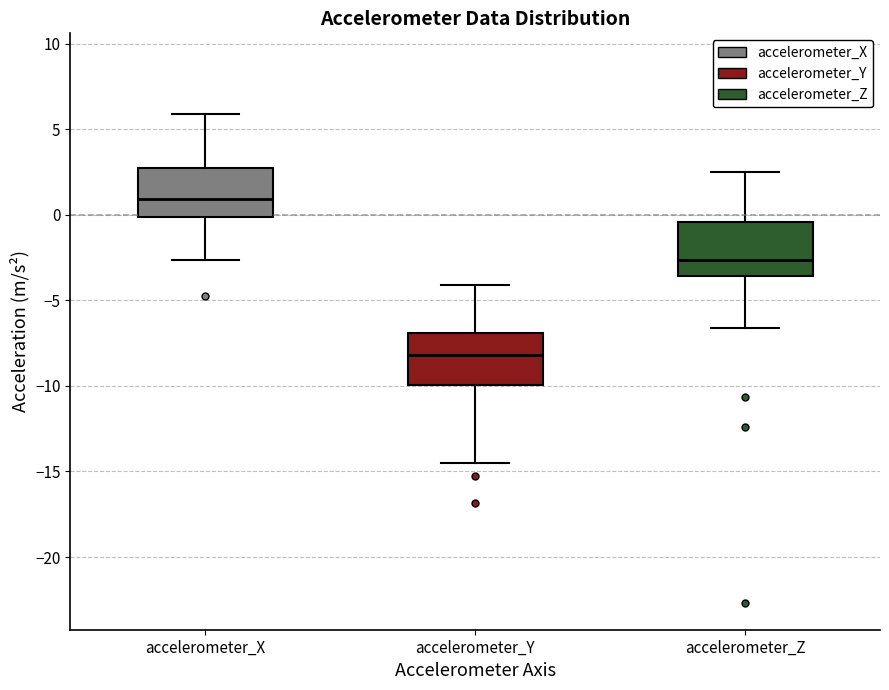

Reading left to right, transcribe this box plot: for each box, give where its median line is, the range the box spans, and where its two whiskers end, as read against the y-axis. The values are not printed on the chart, so give them approximately, as read against the axis.

accelerometer_X: median 1.0, box 0.0 to 3.0, whiskers -2.5 to 6.0
accelerometer_Y: median -8.0, box -10.0 to -7.0, whiskers -14.5 to -4.0
accelerometer_Z: median -2.5, box -3.5 to -0.5, whiskers -6.5 to 2.5